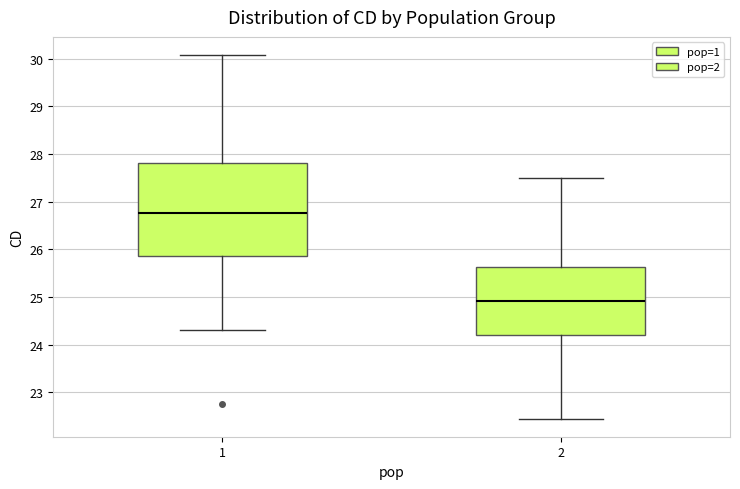

Reading left to right, read every box against the y-axis: the position of its median line, the range the box covers, and the ends of its whiskers. The values are not printed on the chart, so give them approximately, as read against the axis.

1: median 26.8, box 25.9 to 27.8, whiskers 24.3 to 30.1
2: median 24.9, box 24.2 to 25.6, whiskers 22.5 to 27.5